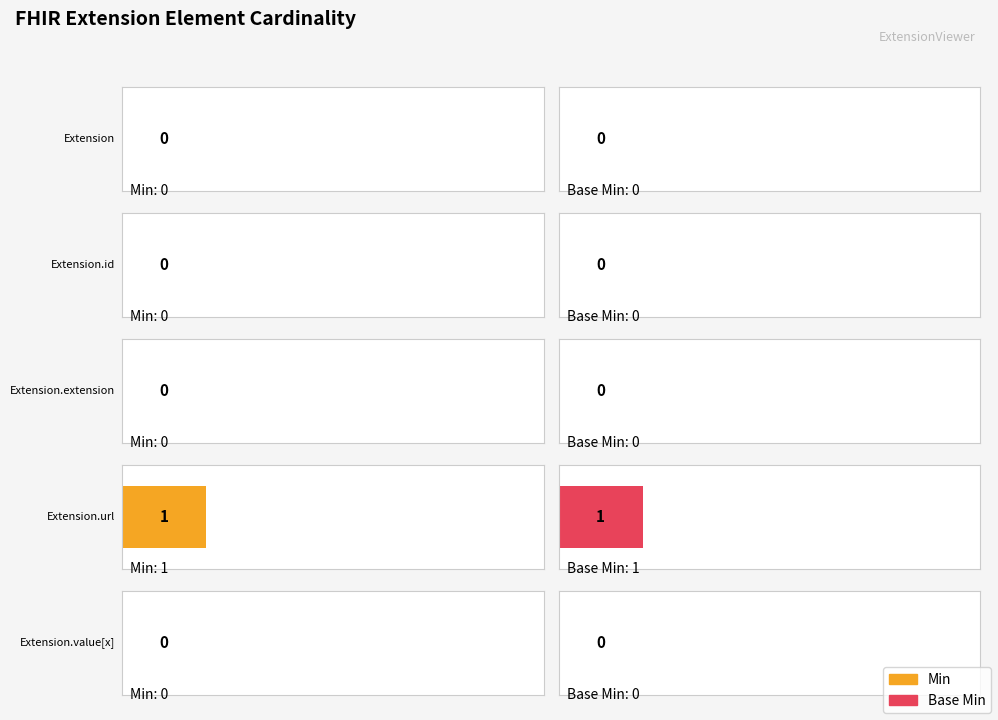

What is the label of the 4th bar from the right?

Extension.id